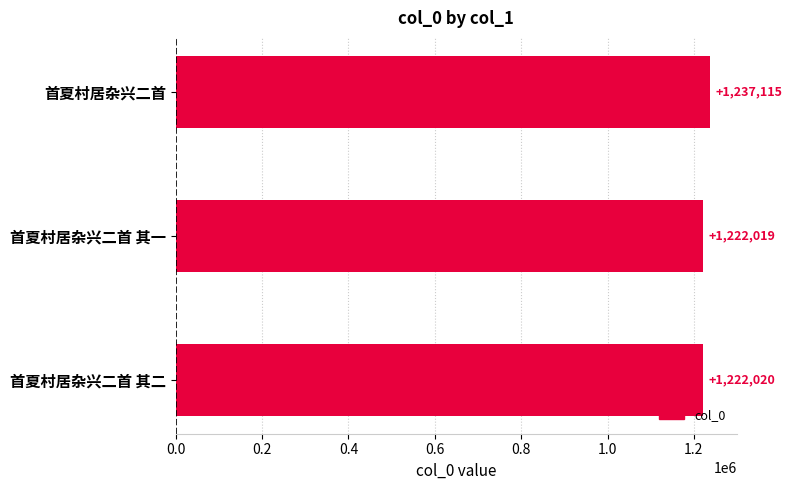

At which label is the value closest to 1229567?

首夏村居杂兴二首 其二